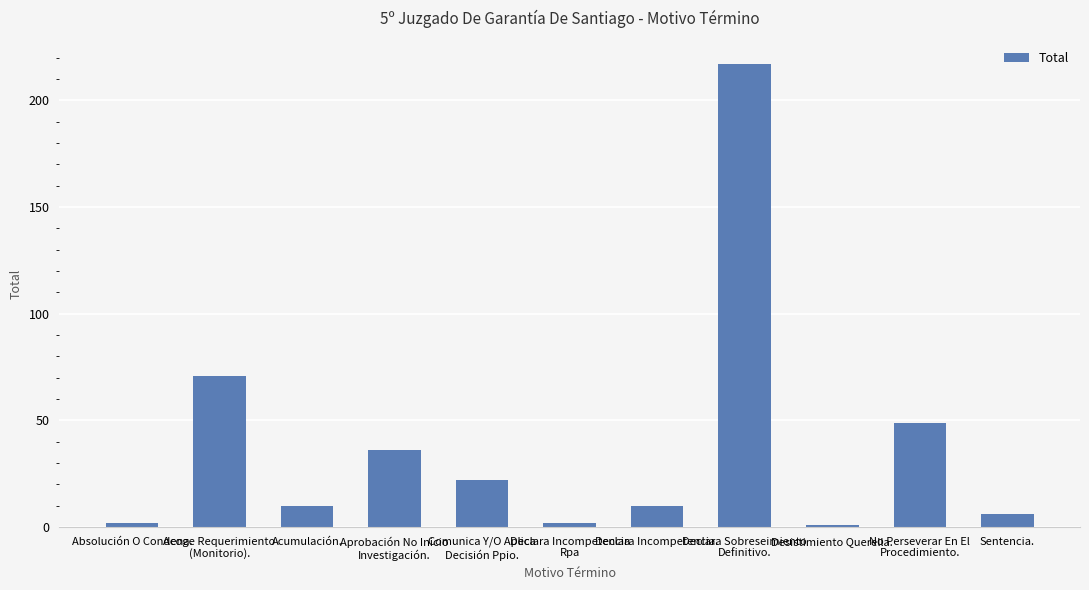

Reading left to right, transcribe all the data shown in this chart.

Absolución O Condena.=2	Acoge Requerimiento
(Monitorio).=71	Acumulación.=10	Aprobación No Inicio
Investigación.=36	Comunica Y/O Aplica
Decisión Ppio.=22	Declara Incompetencia
Rpa=2	Declara Incompetencia.=10	Declara Sobreseimiento
Definitivo.=217	Desistimiento Querella.=1	No Perseverar En El
Procedimiento.=49	Sentencia.=6